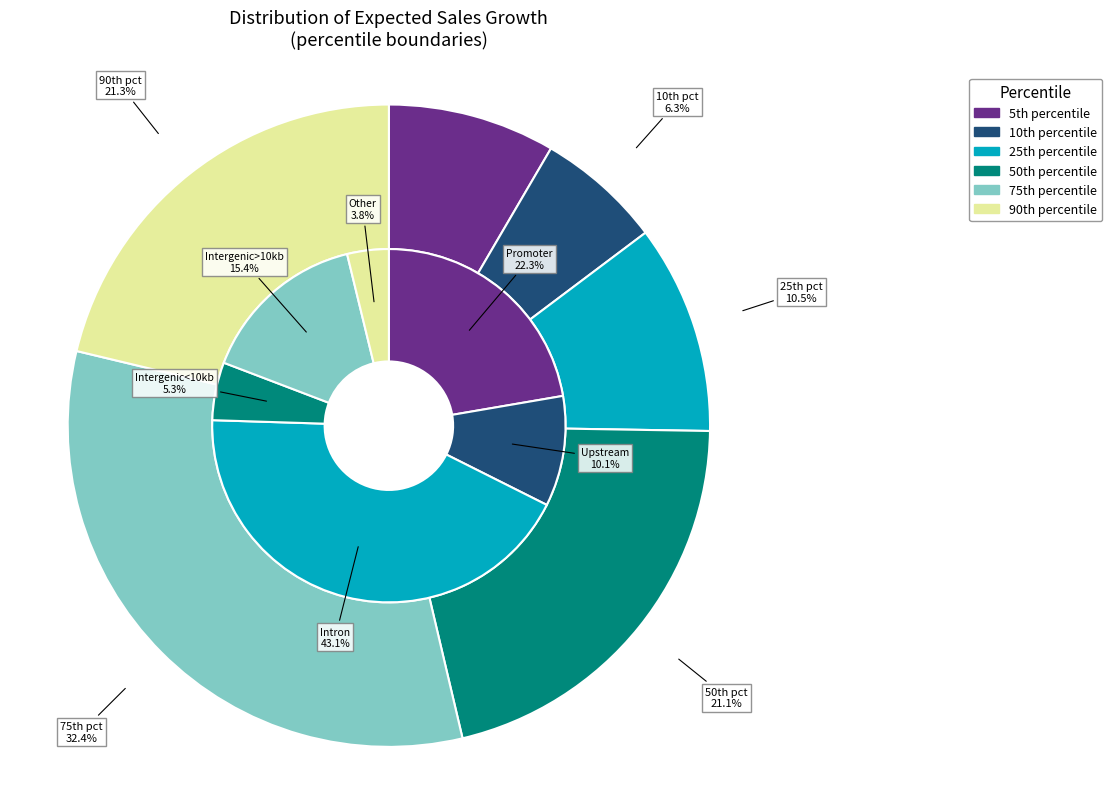

Is 2017-02 the majority of the pie?

No